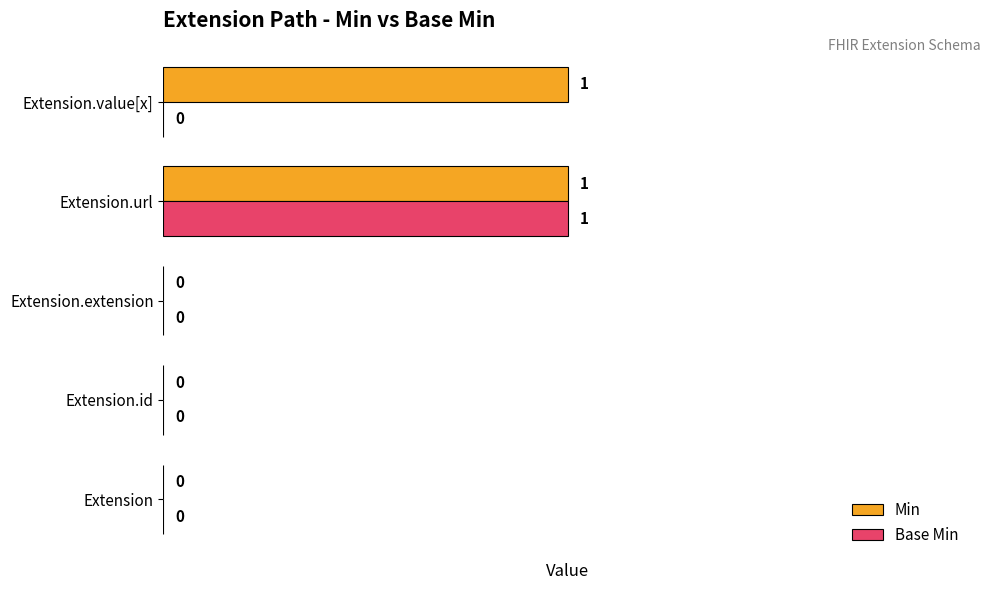

The value of Min at Extension.extension is 0. True or false?

True